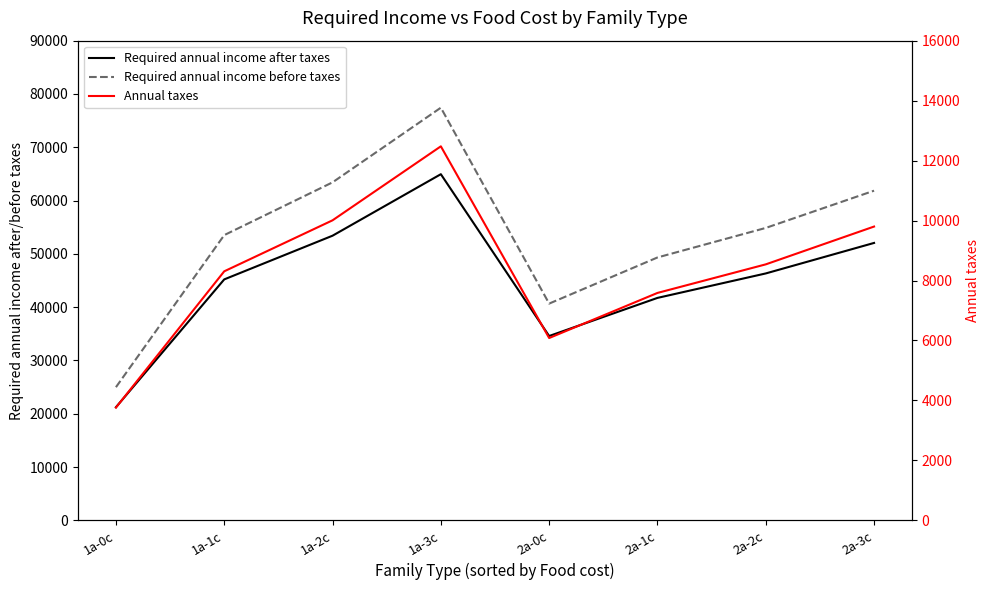

What is the sum of all Required annual income before taxes values?

426063